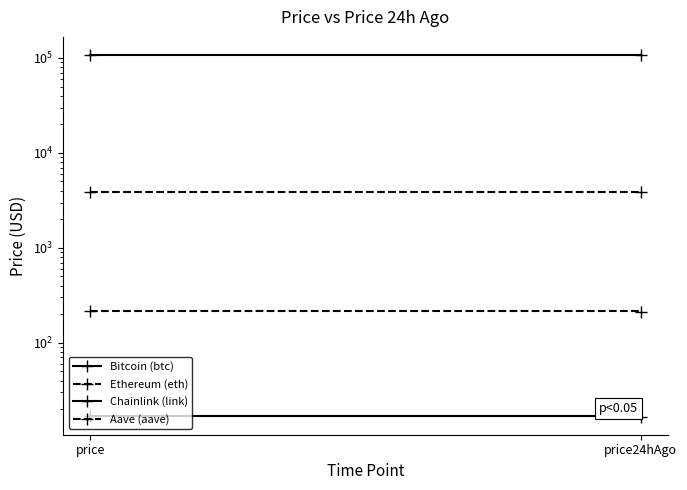

Is this an area chart (filled region under the line)?

No